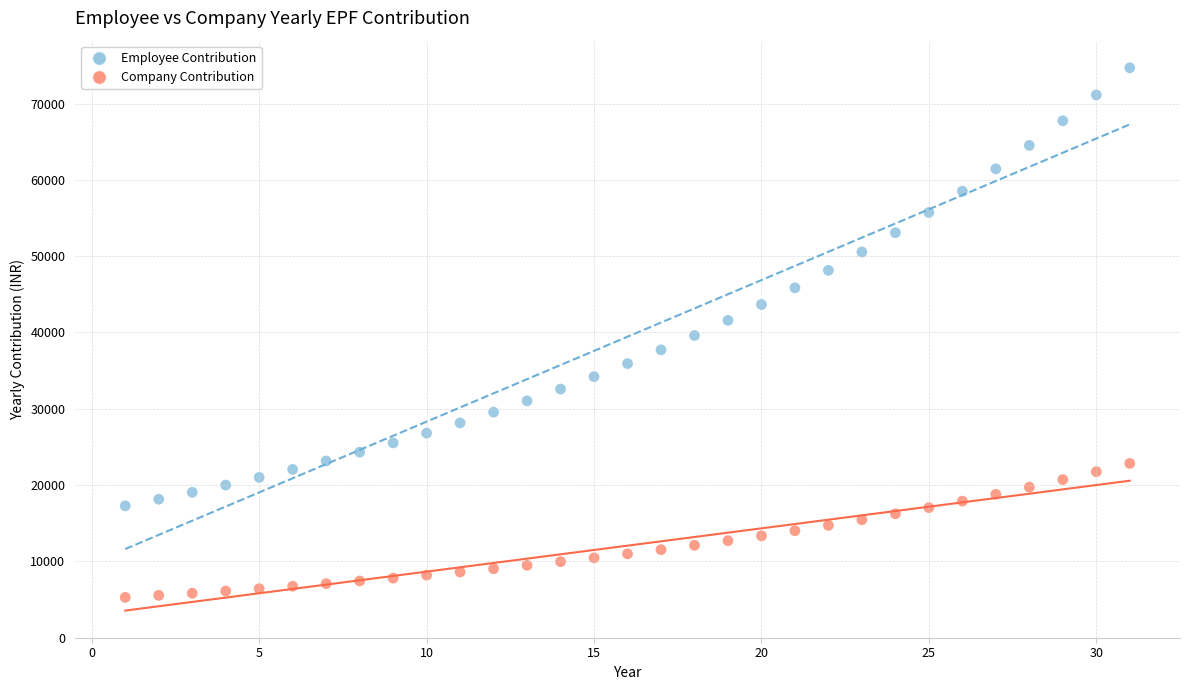

Which series contains the highest Y value?

Employee Contribution